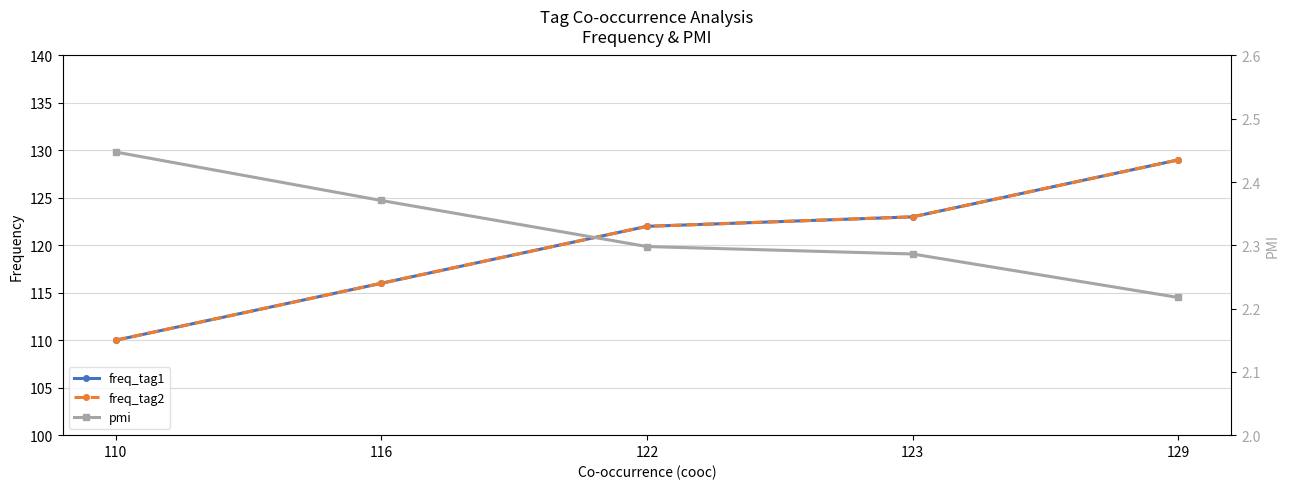

The value of pmi at 129 is 3.3. True or false?

False